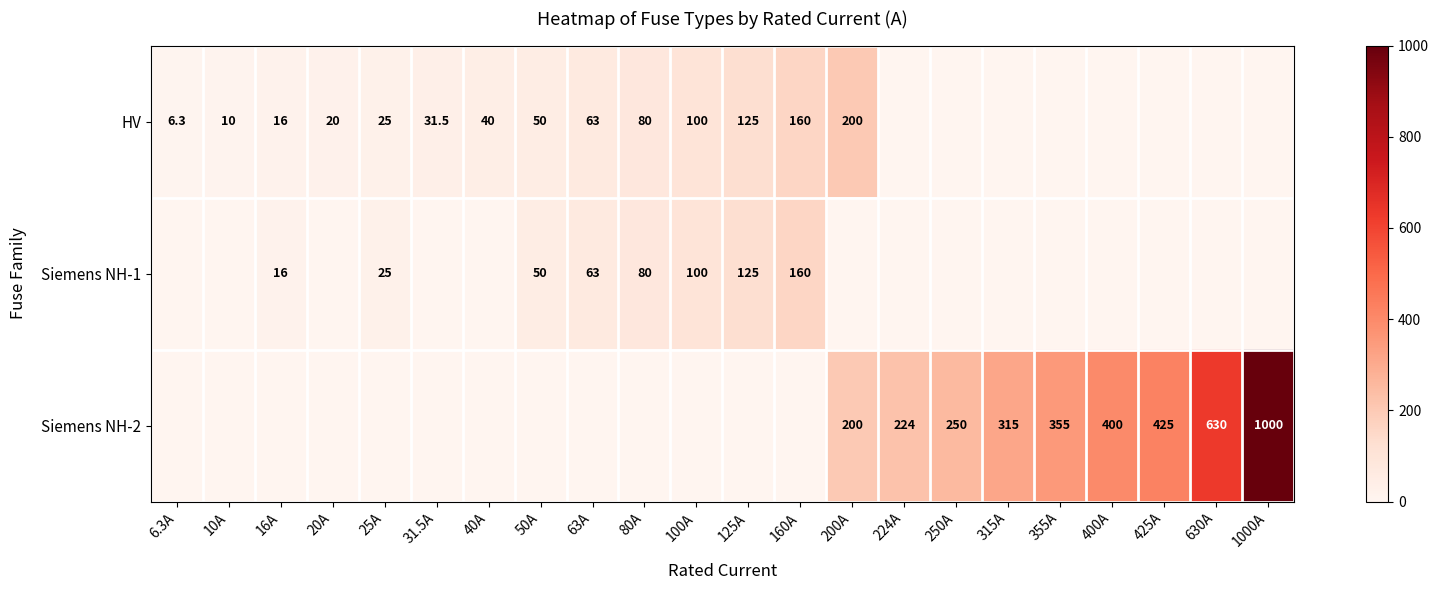

The value of Siemens NH-2 at 315A is 315.0. True or false?

True